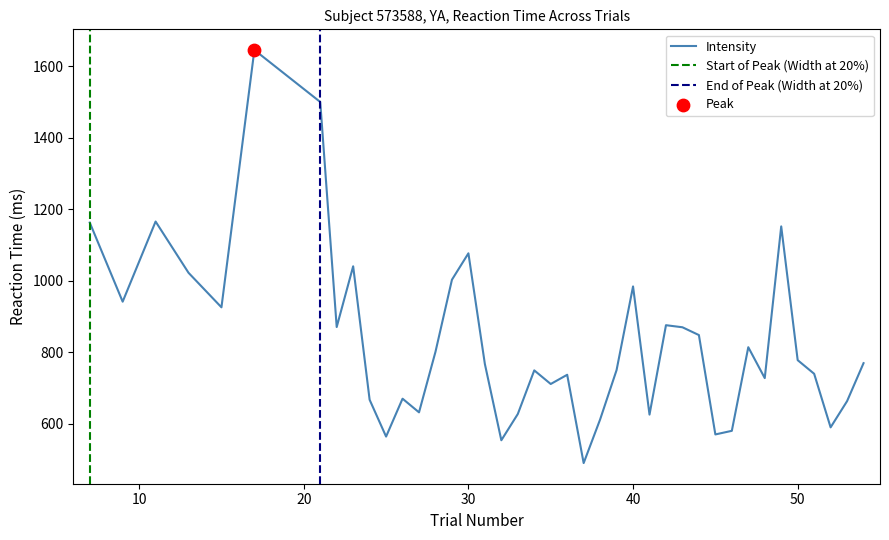

Approximately how many times larger is the value at 15 compared to 24?

1.4